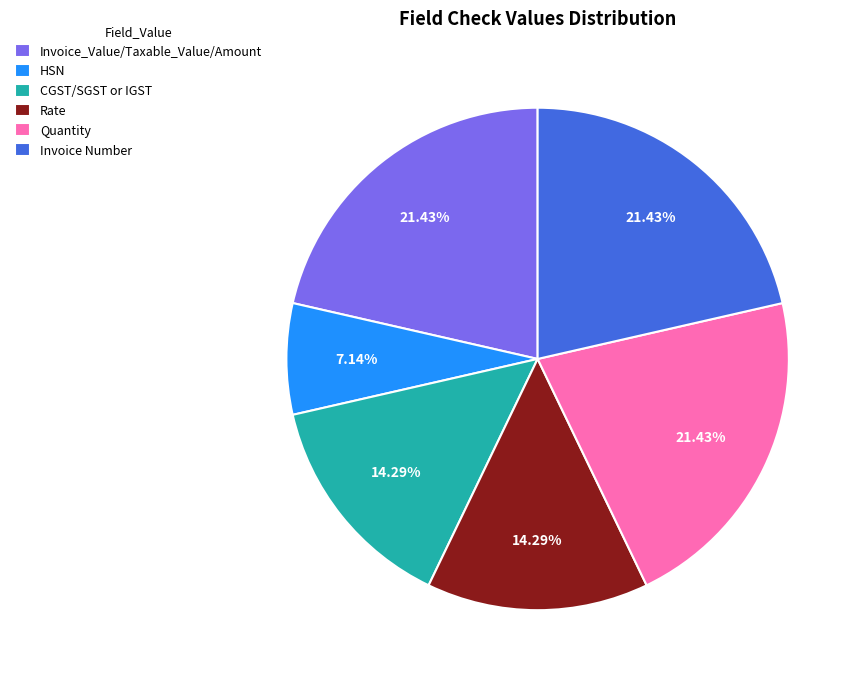

Combined, do Quantity and Rate account for over 50%?

No